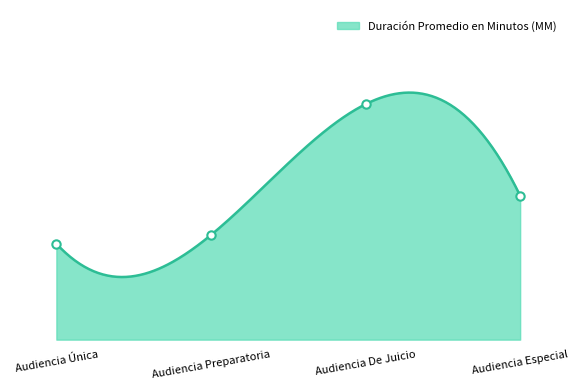

The chart shows a value of 22 at Audiencia Única. True or false?

True